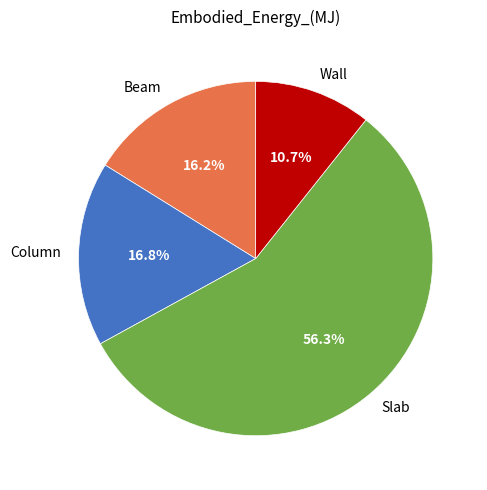

True or false: Column accounts for 23% of the total.

False